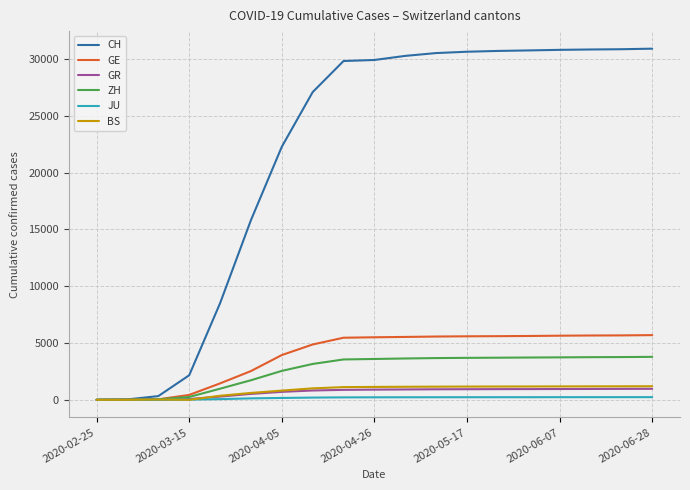

What are all the series names shown in the legend?

CH, GE, GR, ZH, JU, BS